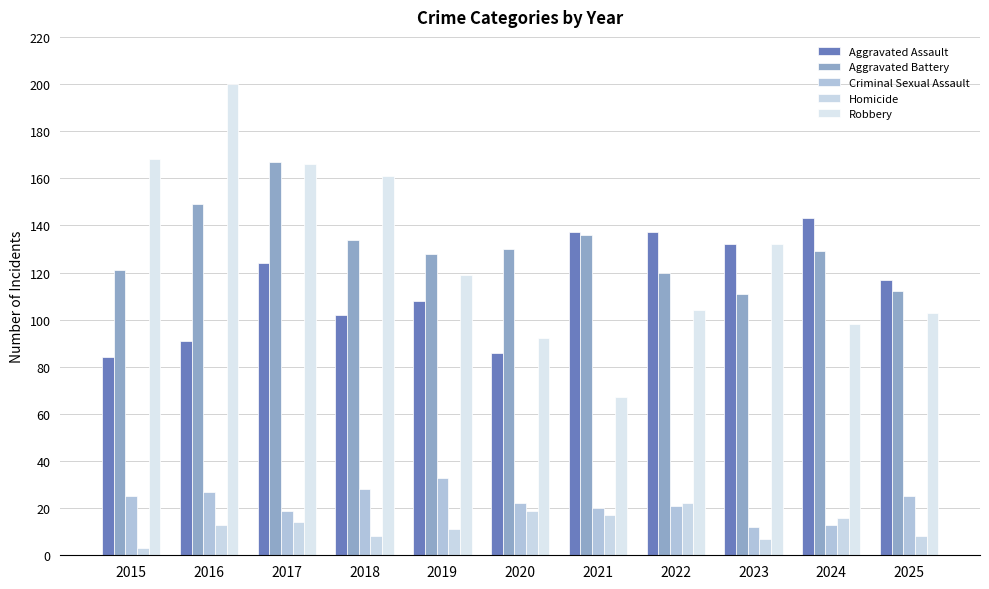

True or false: Homicide has a value of 14 at 2025.

False